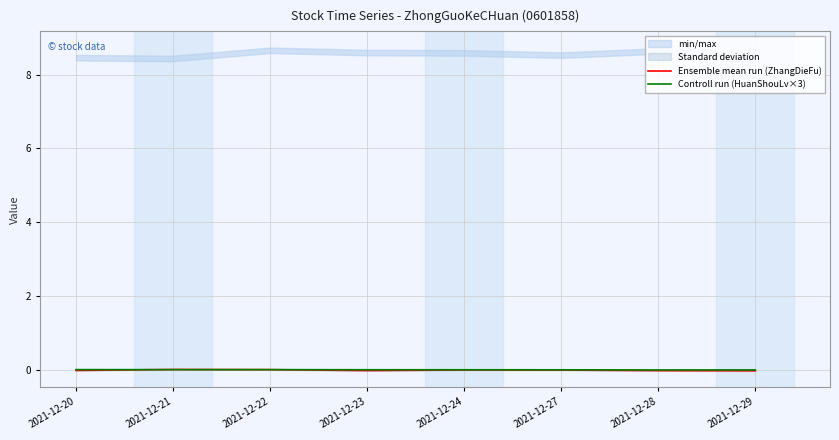

Is it true that Controll run (HuanShouLv×3) equals 0.0 at 2021-12-20?

True